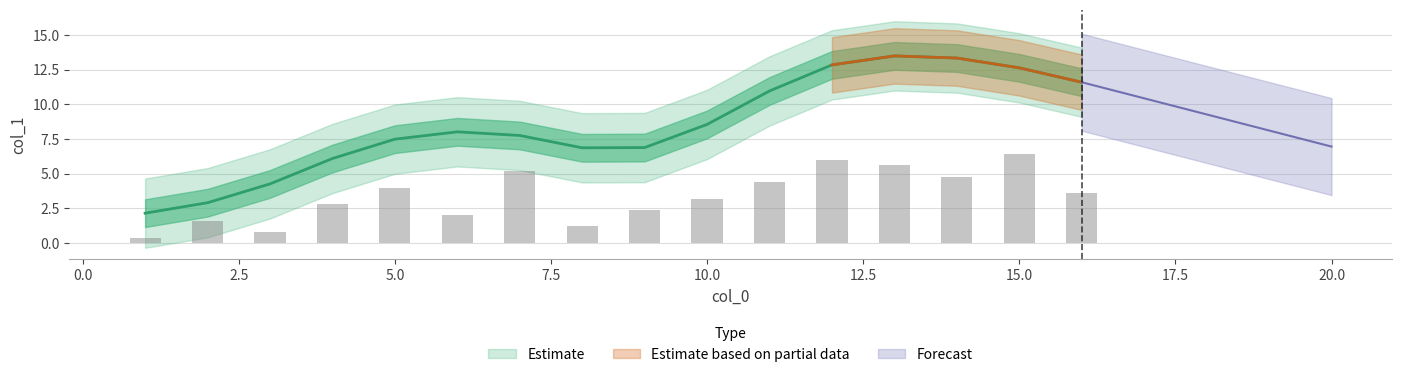

List the labels in order of value, largest first.

15, 12, 13, 7, 14, 11, 5, 16, 10, 4, 9, 6, 2, 8, 3, 1